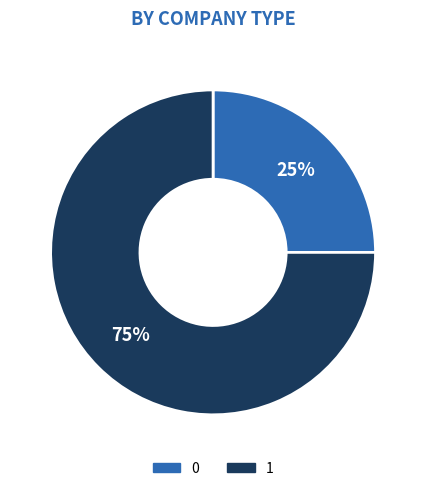

Does 1 represent more than half of the total?

Yes